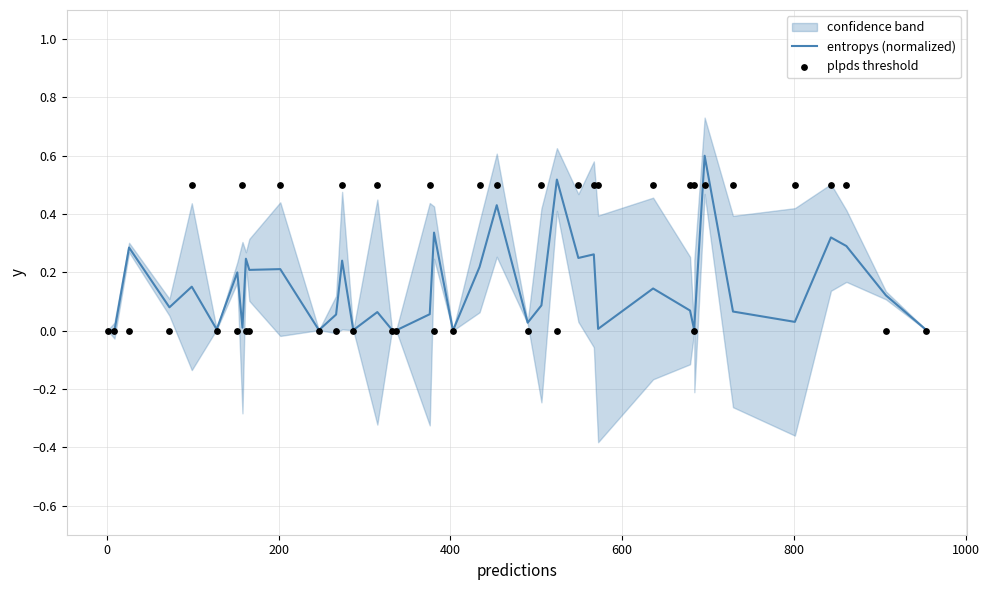

Which series has the largest total across all categories?

plpds threshold